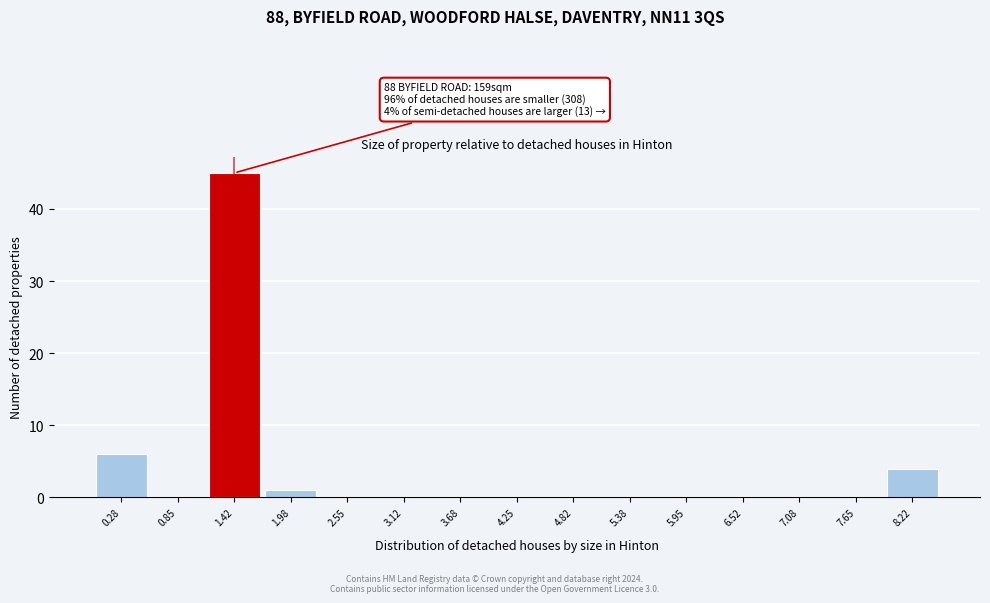

Over which range of the x-axis is the bar tallest?

1.1 to 1.7